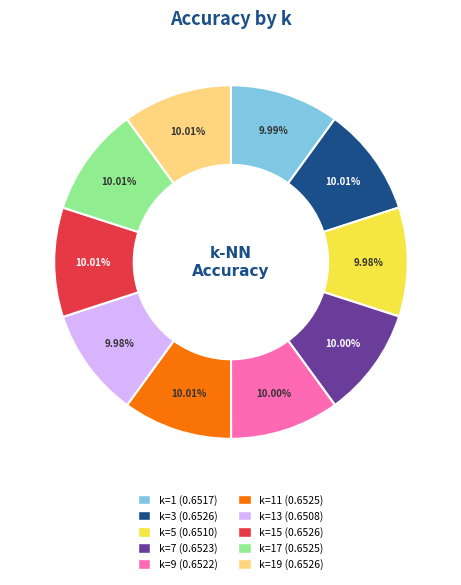

Does any single category account for the majority?

No